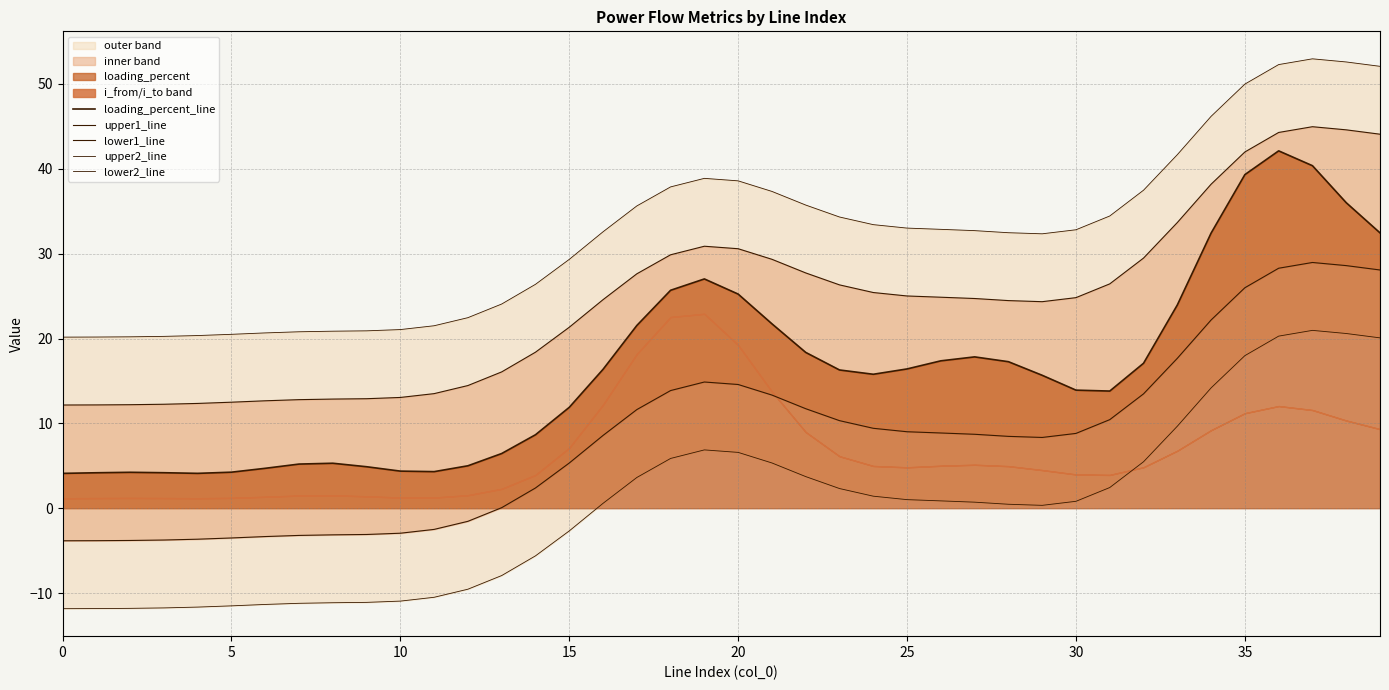

Reading left to right, list all the values displayed in this chart.

loading_percent_line: 4.1	4.2	4.2	4.2	4.1	4.2	4.7	5.2	5.3	4.9	4.4	4.3	5.0	6.4	8.7	11.9	16.4	21.5	25.7	27.0	25.2	21.7	18.4	16.3	15.8	16.4	17.4	17.8	17.3	15.7	13.9	13.8	17.1	24.0	32.4	39.3	42.1	40.4	36.0	32.4
upper1_line: 12.2	12.2	12.2	12.3	12.3	12.5	12.7	12.8	12.9	12.9	13.1	13.5	14.5	16.1	18.4	21.3	24.6	27.6	29.9	30.9	30.6	29.3	27.7	26.3	25.4	25.0	24.9	24.7	24.5	24.3	24.8	26.4	29.5	33.7	38.2	42.0	44.3	45.0	44.6	44.1
lower1_line: -3.8	-3.8	-3.8	-3.7	-3.7	-3.5	-3.3	-3.2	-3.1	-3.1	-2.9	-2.5	-1.5	0.1	2.4	5.3	8.6	11.6	13.9	14.9	14.6	13.3	11.7	10.3	9.4	9.0	8.9	8.7	8.5	8.3	8.8	10.4	13.5	17.7	22.2	26.0	28.3	29.0	28.6	28.1
upper2_line: 20.2	20.2	20.2	20.3	20.3	20.5	20.7	20.8	20.9	20.9	21.1	21.5	22.5	24.1	26.4	29.3	32.6	35.6	37.9	38.9	38.6	37.3	35.7	34.3	33.4	33.0	32.9	32.7	32.5	32.3	32.8	34.4	37.5	41.7	46.2	50.0	52.3	53.0	52.6	52.1
lower2_line: -11.8	-11.8	-11.8	-11.7	-11.7	-11.5	-11.3	-11.2	-11.1	-11.1	-10.9	-10.5	-9.5	-7.9	-5.6	-2.7	0.6	3.6	5.9	6.9	6.6	5.3	3.7	2.3	1.4	1.0	0.9	0.7	0.5	0.3	0.8	2.4	5.5	9.7	14.2	18.0	20.3	21.0	20.6	20.1